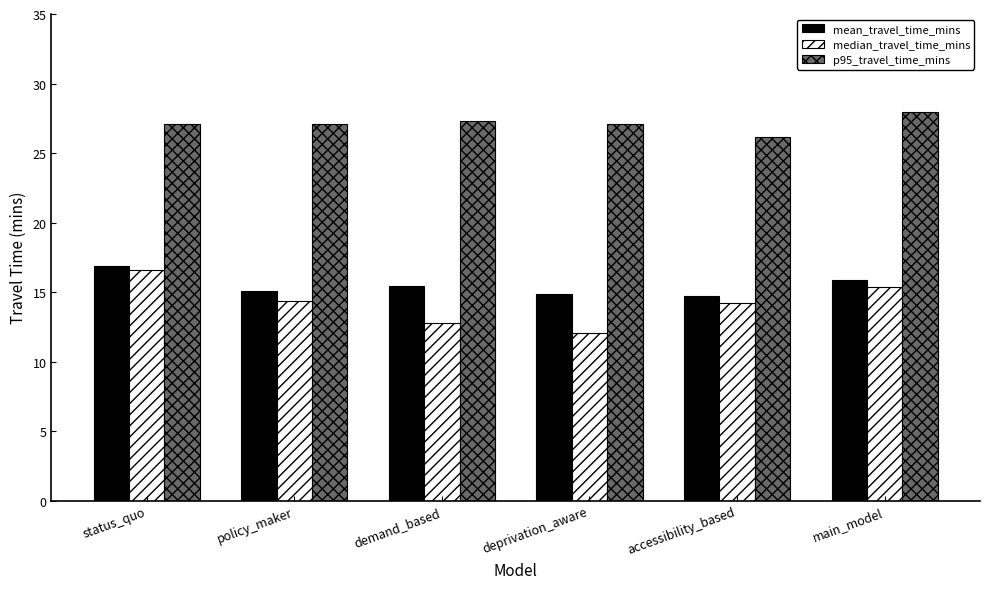

What is the label of the 5th bar from the right?

policy_maker